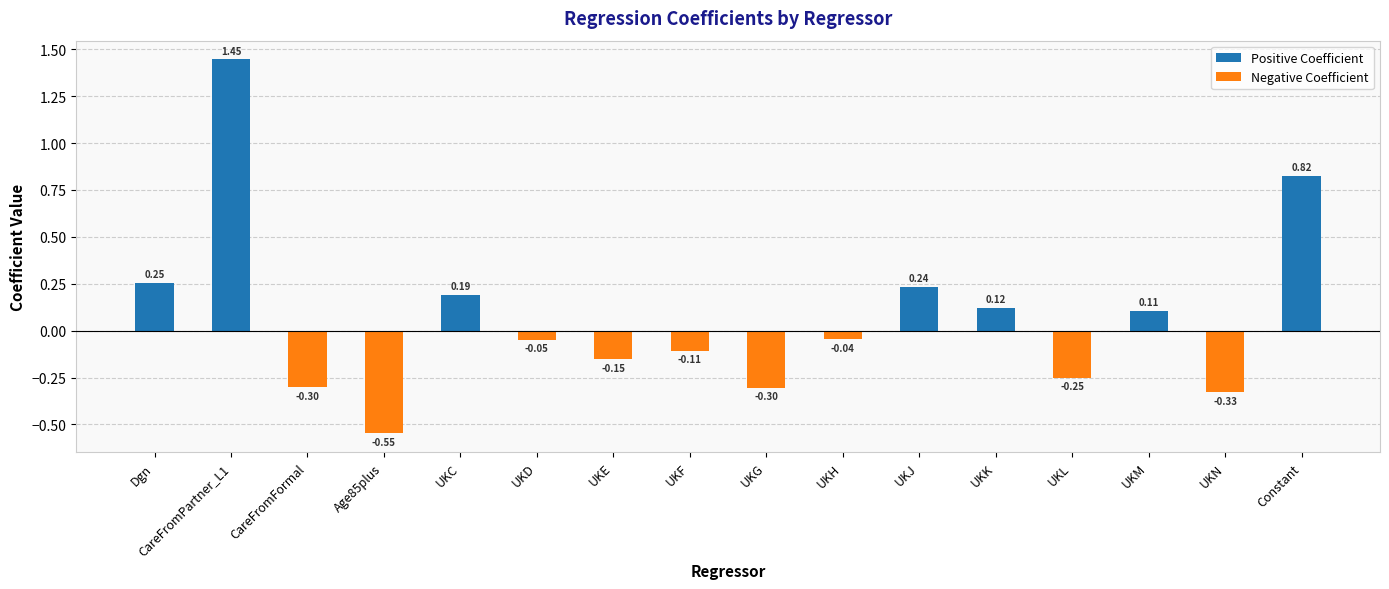

At which category does the chart reach its peak across all series?

CareFromPartner_L1